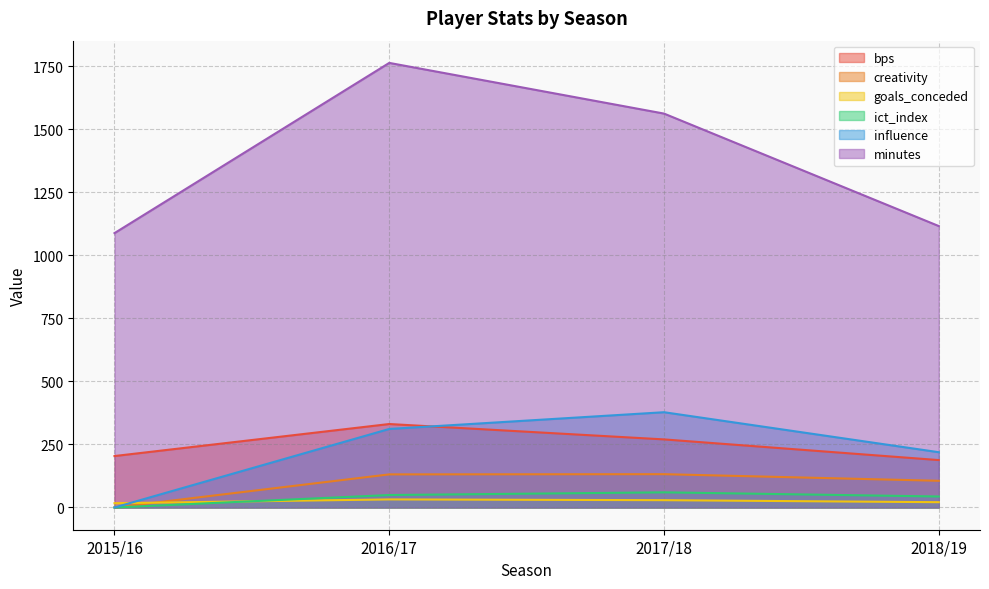

The goals_conceded series shows 5.8 at 2015/16. True or false?

False